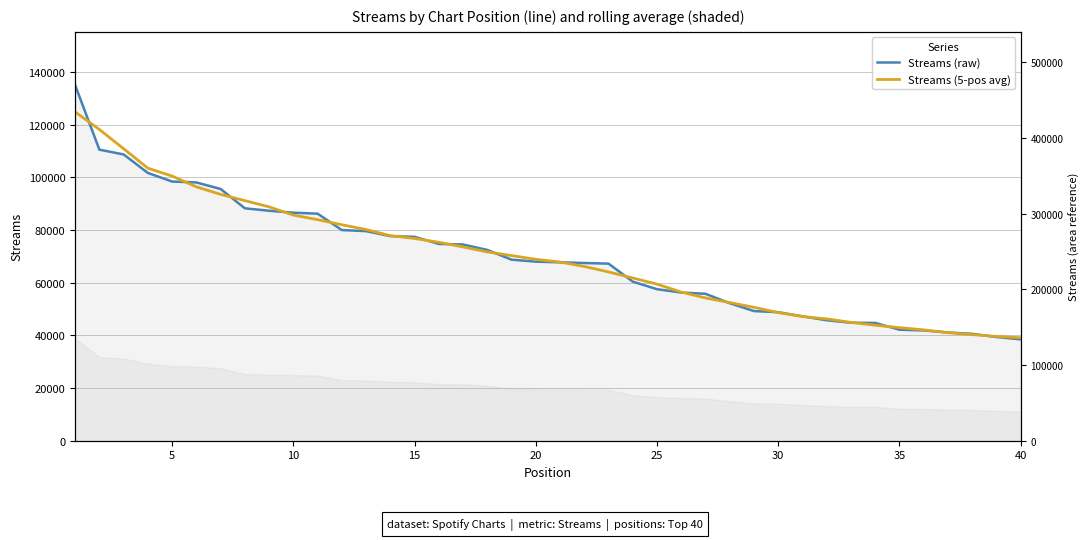

Is the value of Streams (5-pos avg) at 9 greater than the value of Streams (raw) at 37?

Yes